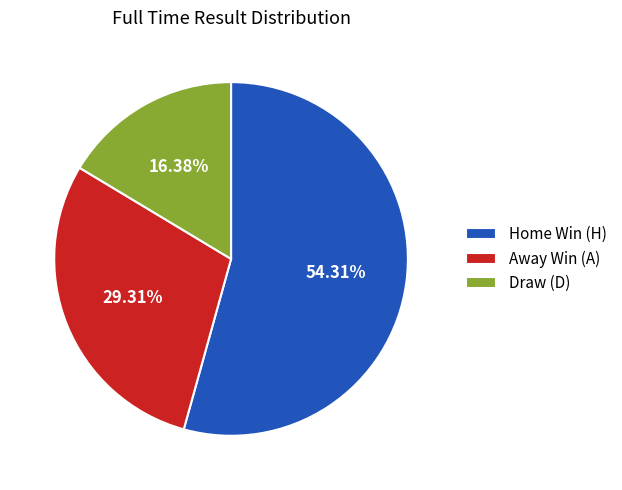

Is there a majority slice in this chart?

Yes